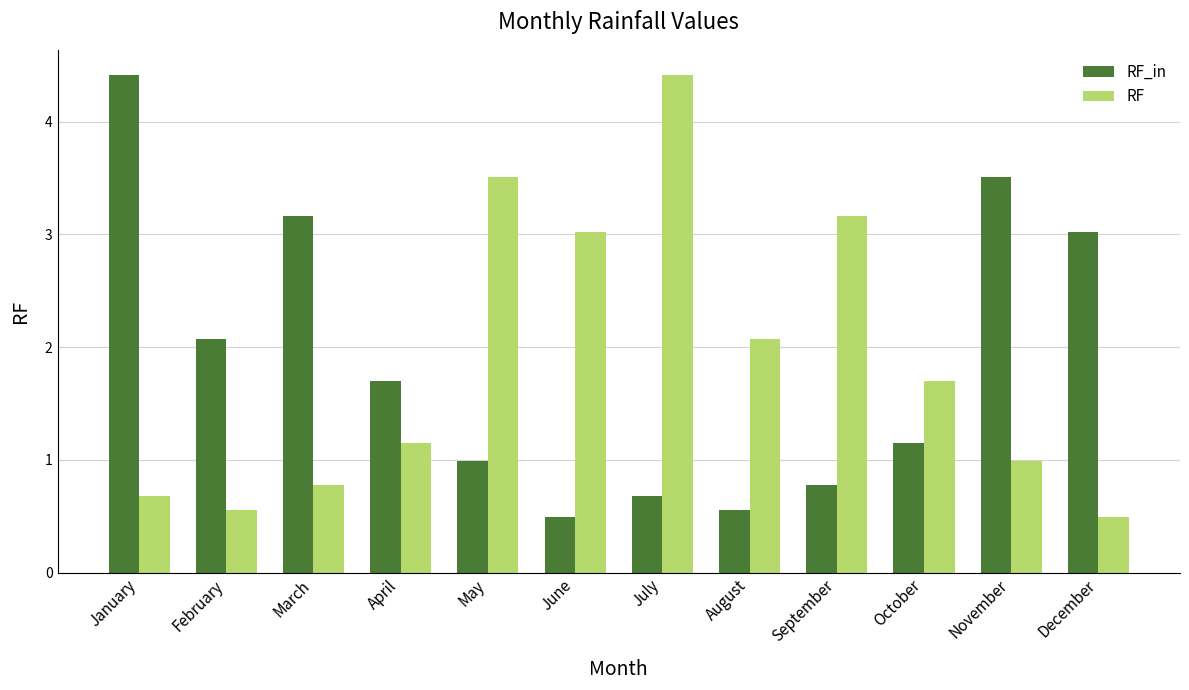

What is the difference between the highest and lowest values at January?

3.7